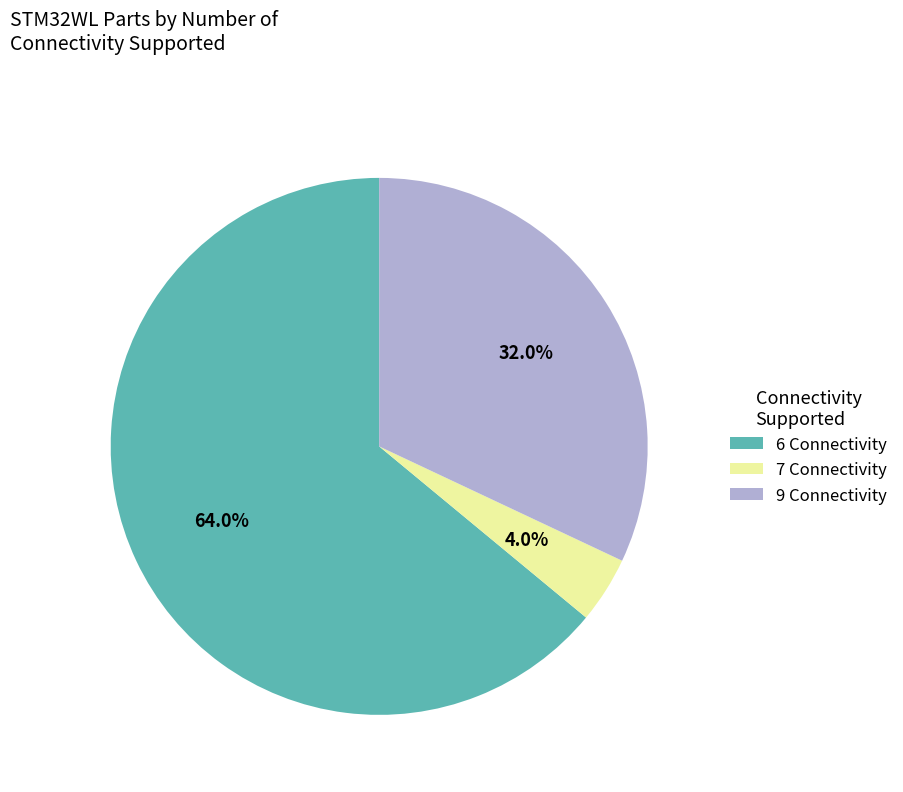

What percentage is NOT represented by 9 Connectivity?

68.0%